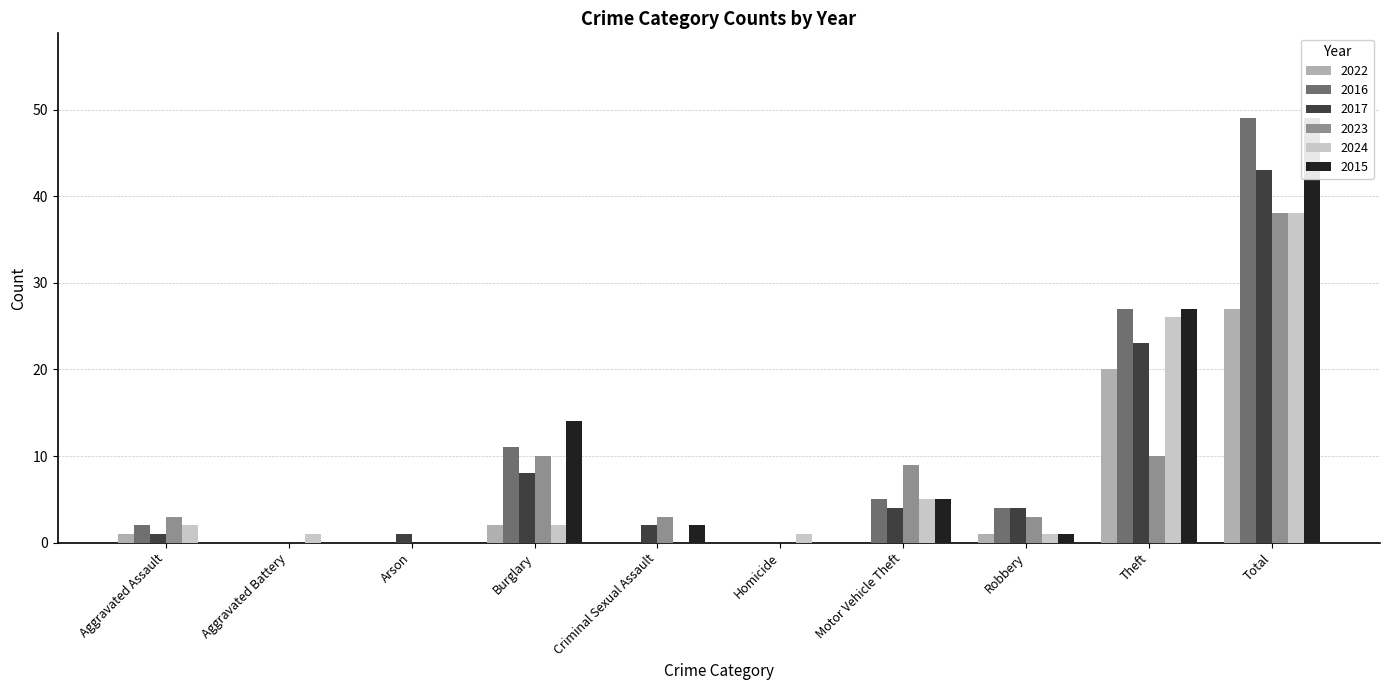

List the labels in order of 2015 value, smallest first.

Aggravated Assault, Aggravated Battery, Arson, Homicide, Robbery, Criminal Sexual Assault, Motor Vehicle Theft, Burglary, Theft, Total